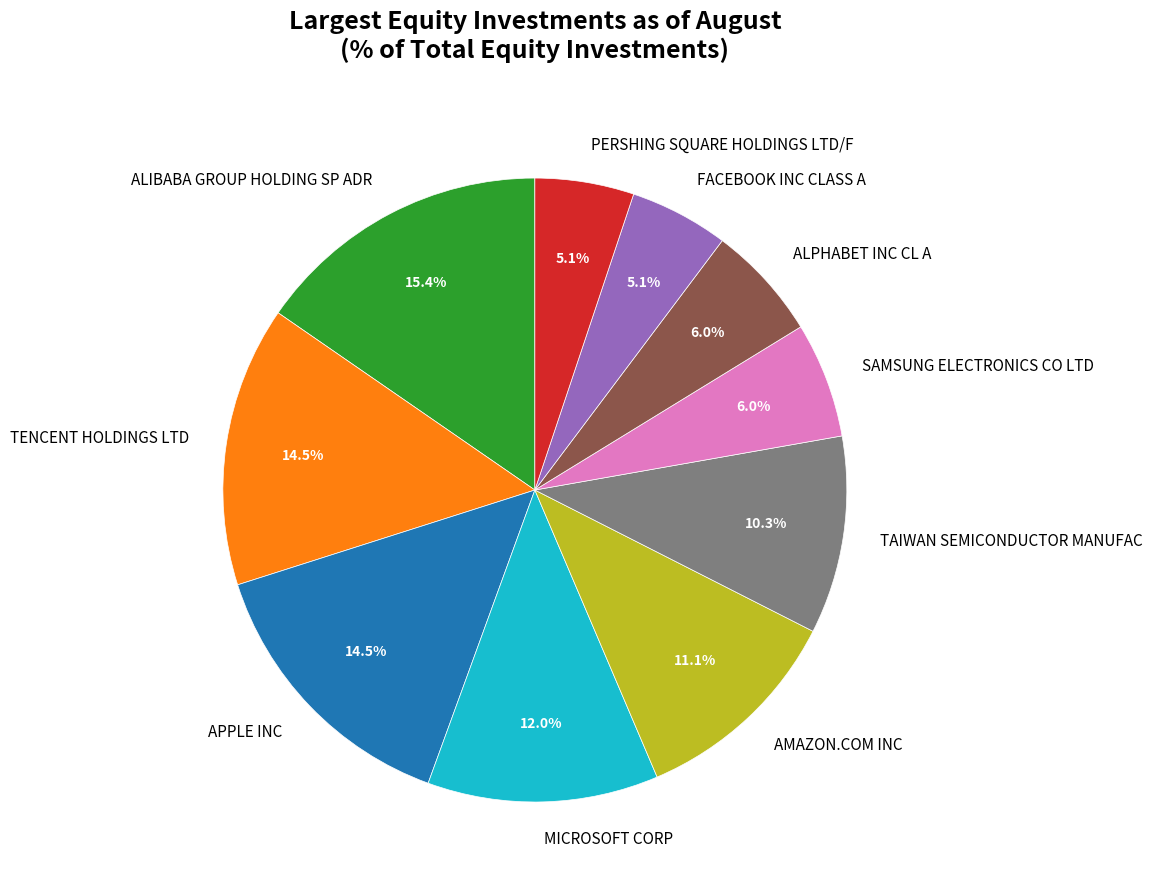

Does AMAZON.COM INC represent more than half of the total?

No